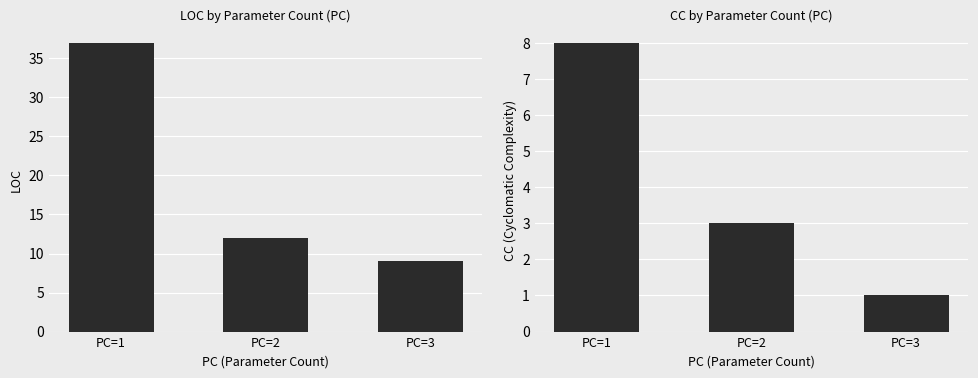

Rank the series at PC=2 from highest to lowest value.

LOC, CC